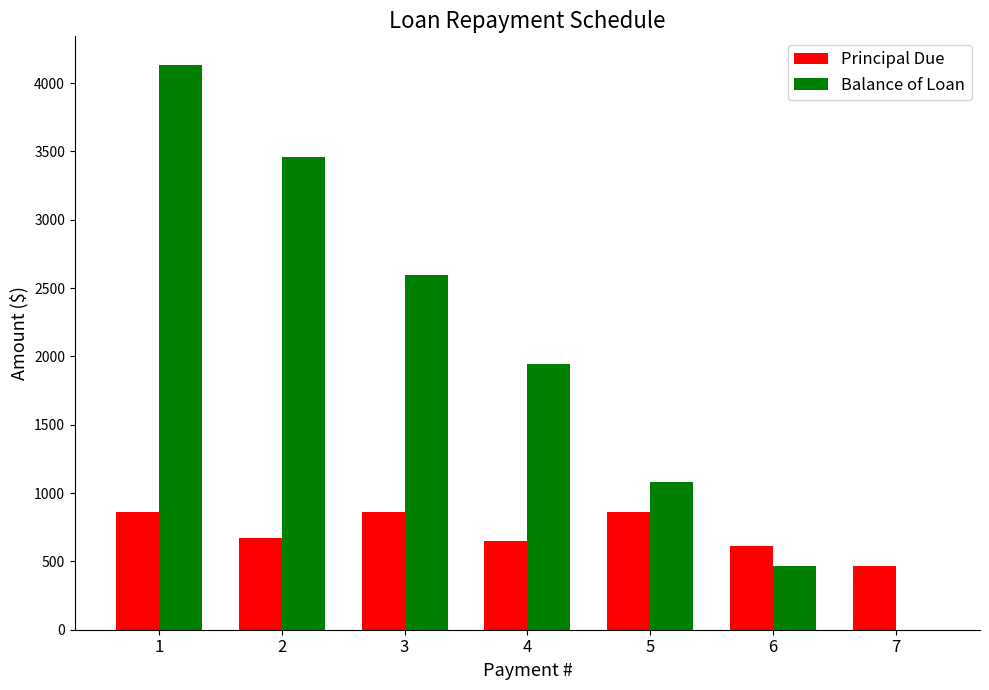

What is the total value across all series at 5?

1945.4